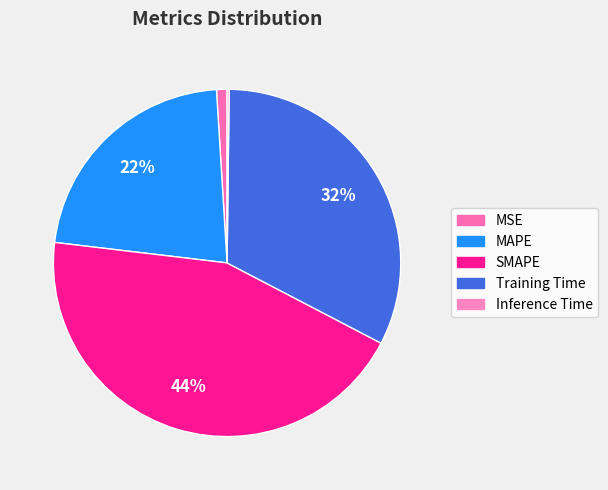

How many slices are in this pie chart?

5